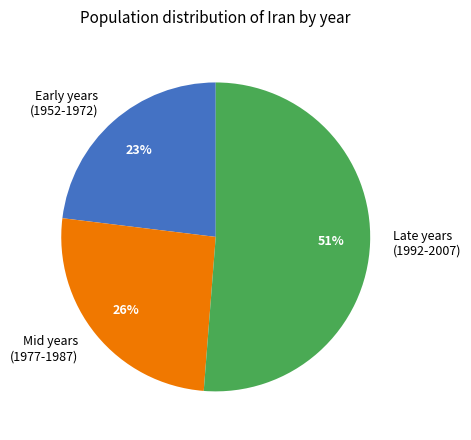

What is the ratio of the value at Mid years (1977-1987) to the value at Late years (1992-2007)?

0.5